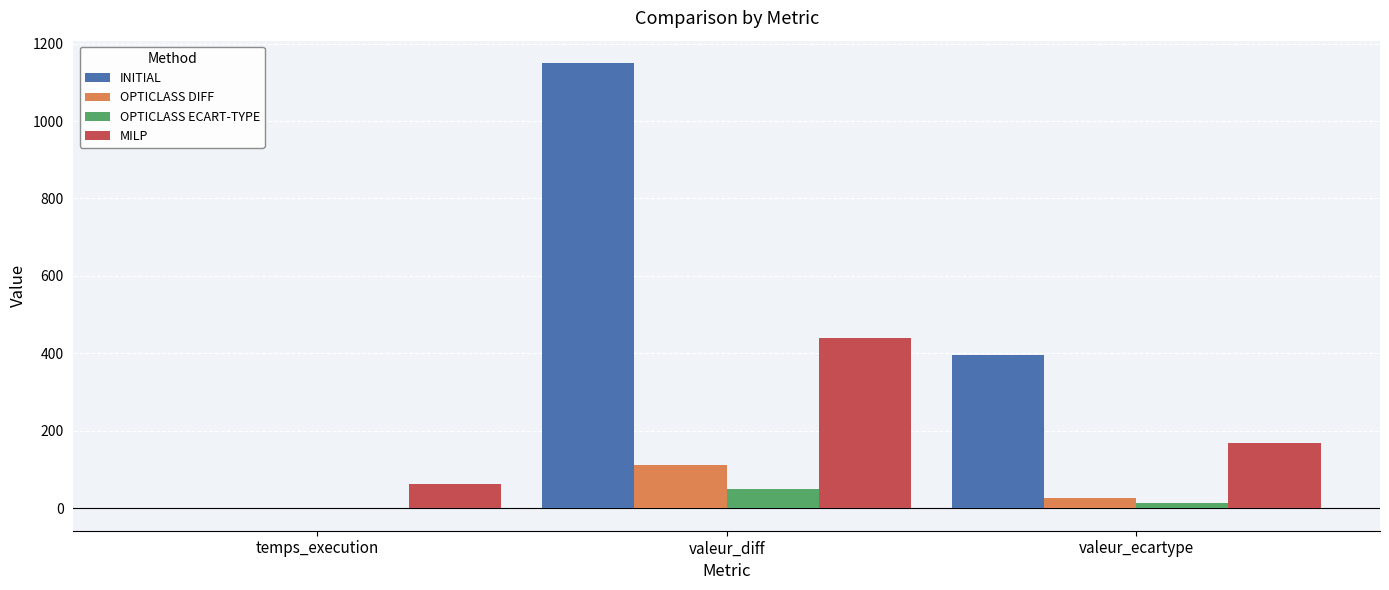

The MILP series shows 644.7 at valeur_diff. True or false?

False